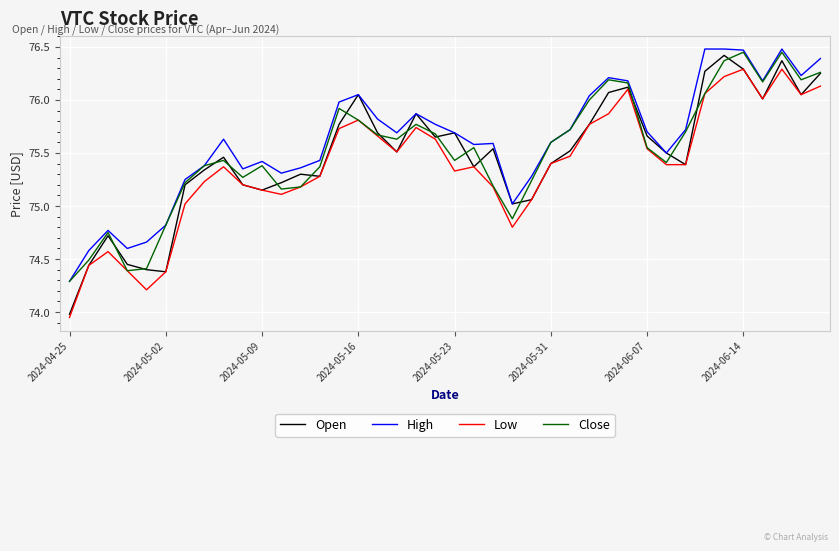

Which series has the widest spread of values?

Open